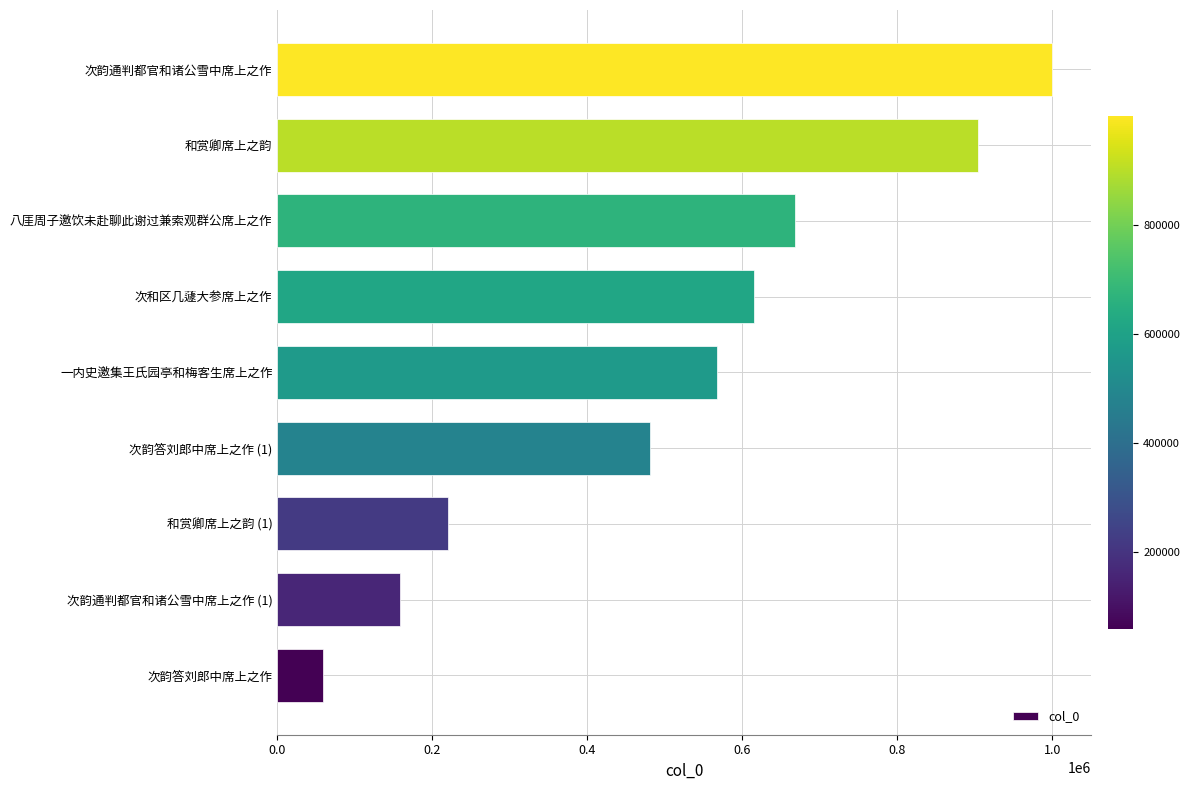

Rank the categories by value from lowest to highest.

次韵答刘郎中席上之作, 次韵通判都官和诸公雪中席上之作 (1), 和赏卿席上之韵 (1), 次韵答刘郎中席上之作 (1), 一内史邀集王氏园亭和梅客生席上之作, 次和区几蘧大参席上之作, 八厓周子邀饮未赴聊此谢过兼索观群公席上之作, 和赏卿席上之韵, 次韵通判都官和诸公雪中席上之作